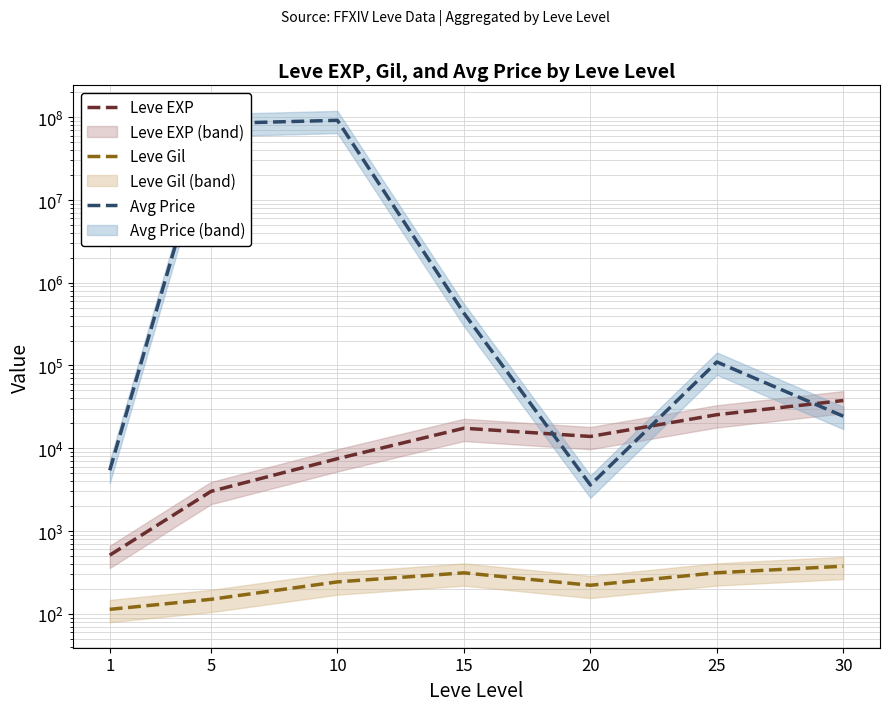

What is the sum of the Leve EXP values at 15 and 5?

20453.3